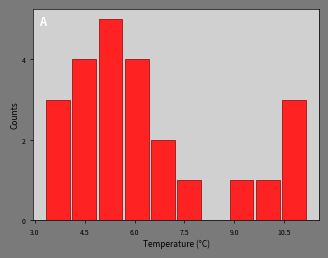

Around what value on the x-axis is the tallest bar? Give the approximate position of its centre, as read against the axis.

5.2